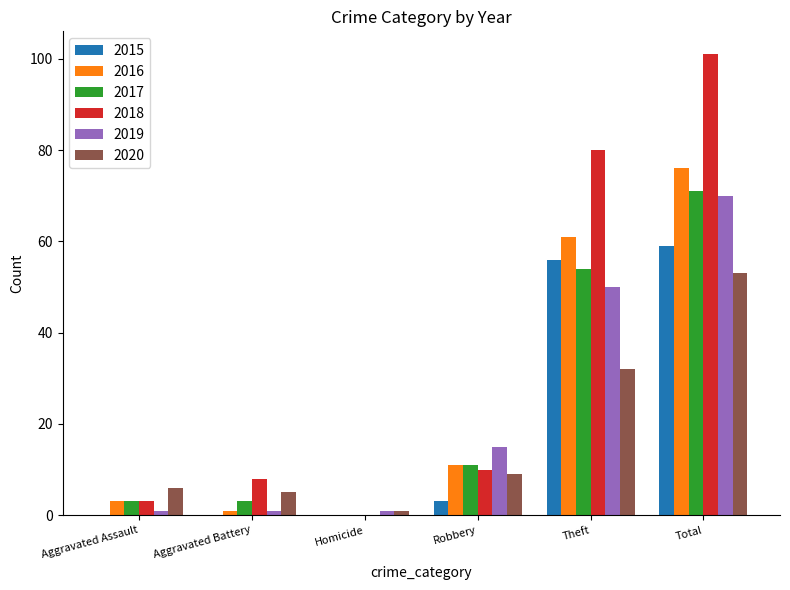

Is the value of 2019 at Robbery greater than the value of 2017 at Aggravated Assault?

Yes